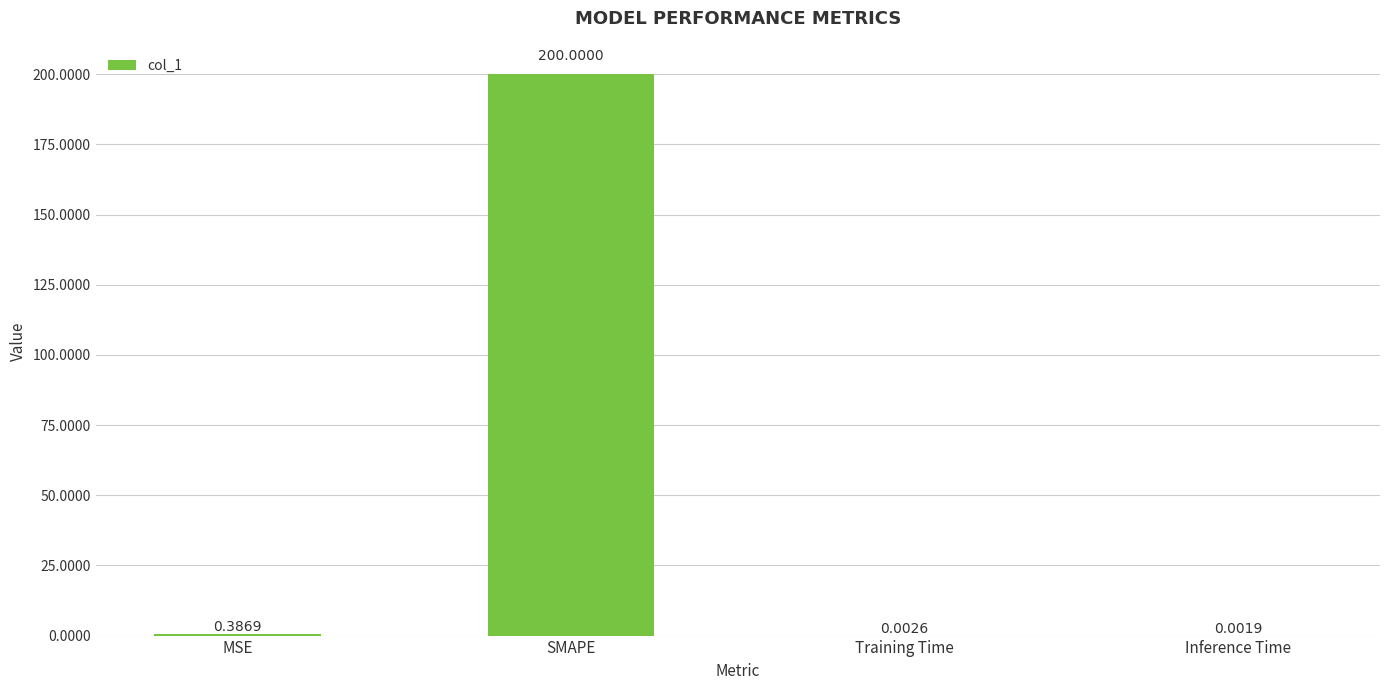

Between SMAPE and Training Time, which is larger?

SMAPE